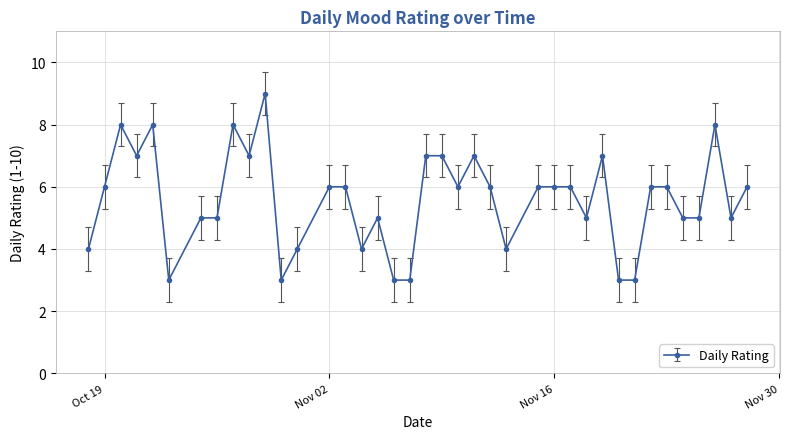

Reading left to right, list all the values displayed in this chart.

4	6	8	7	8	3	5	5	8	7	9	3	4	6	6	4	5	3	3	7	7	6	7	6	4	6	6	6	5	7	3	3	6	6	5	5	8	5	6